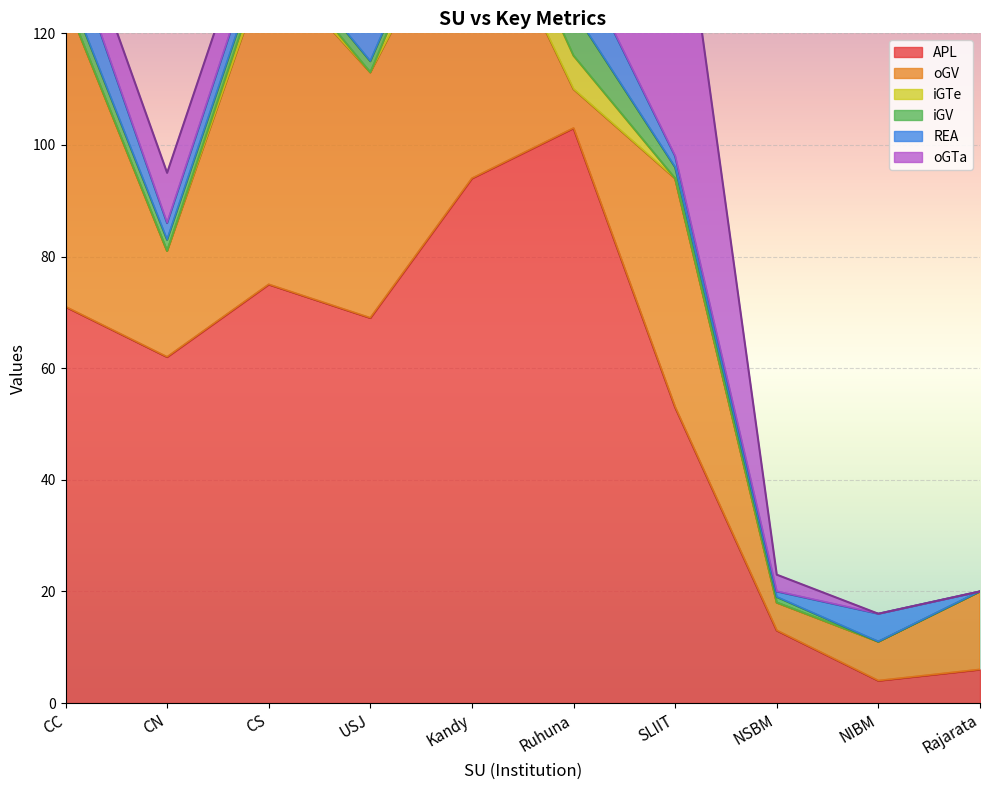

Between NIBM and NSBM, which is larger?

NSBM